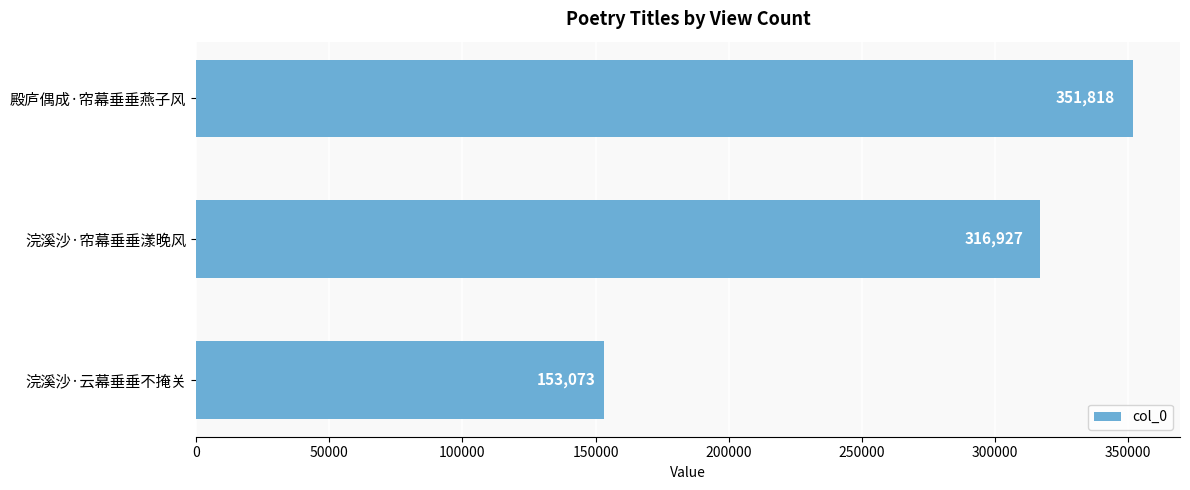

Where is the data nearest to the value 252445?

浣溪沙·帘幕垂垂漾晚风